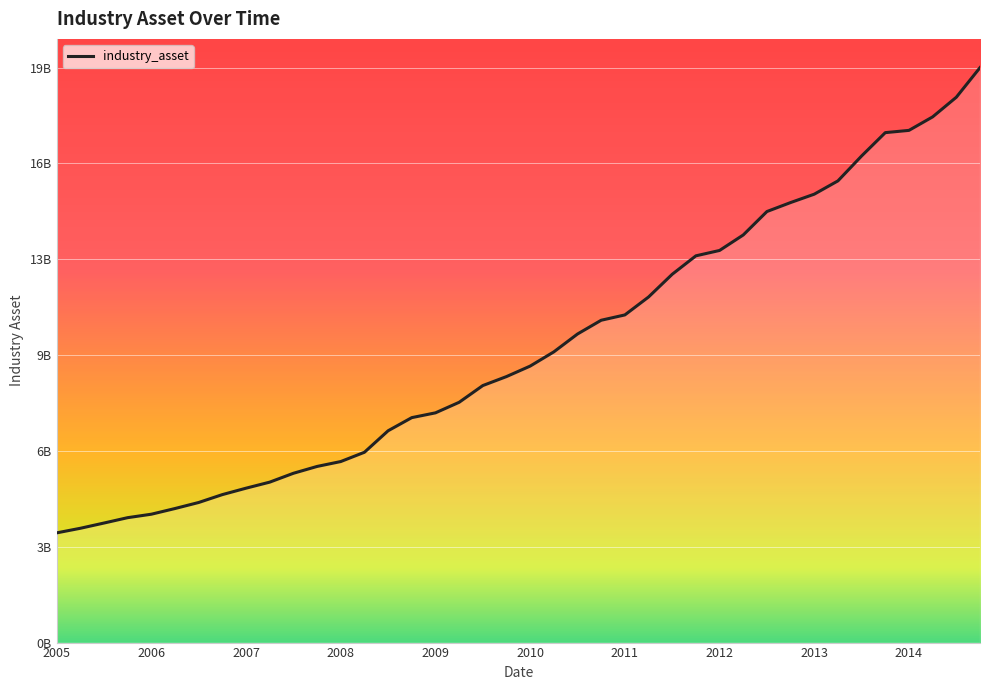

Is this an area chart (filled region under the line)?

Yes